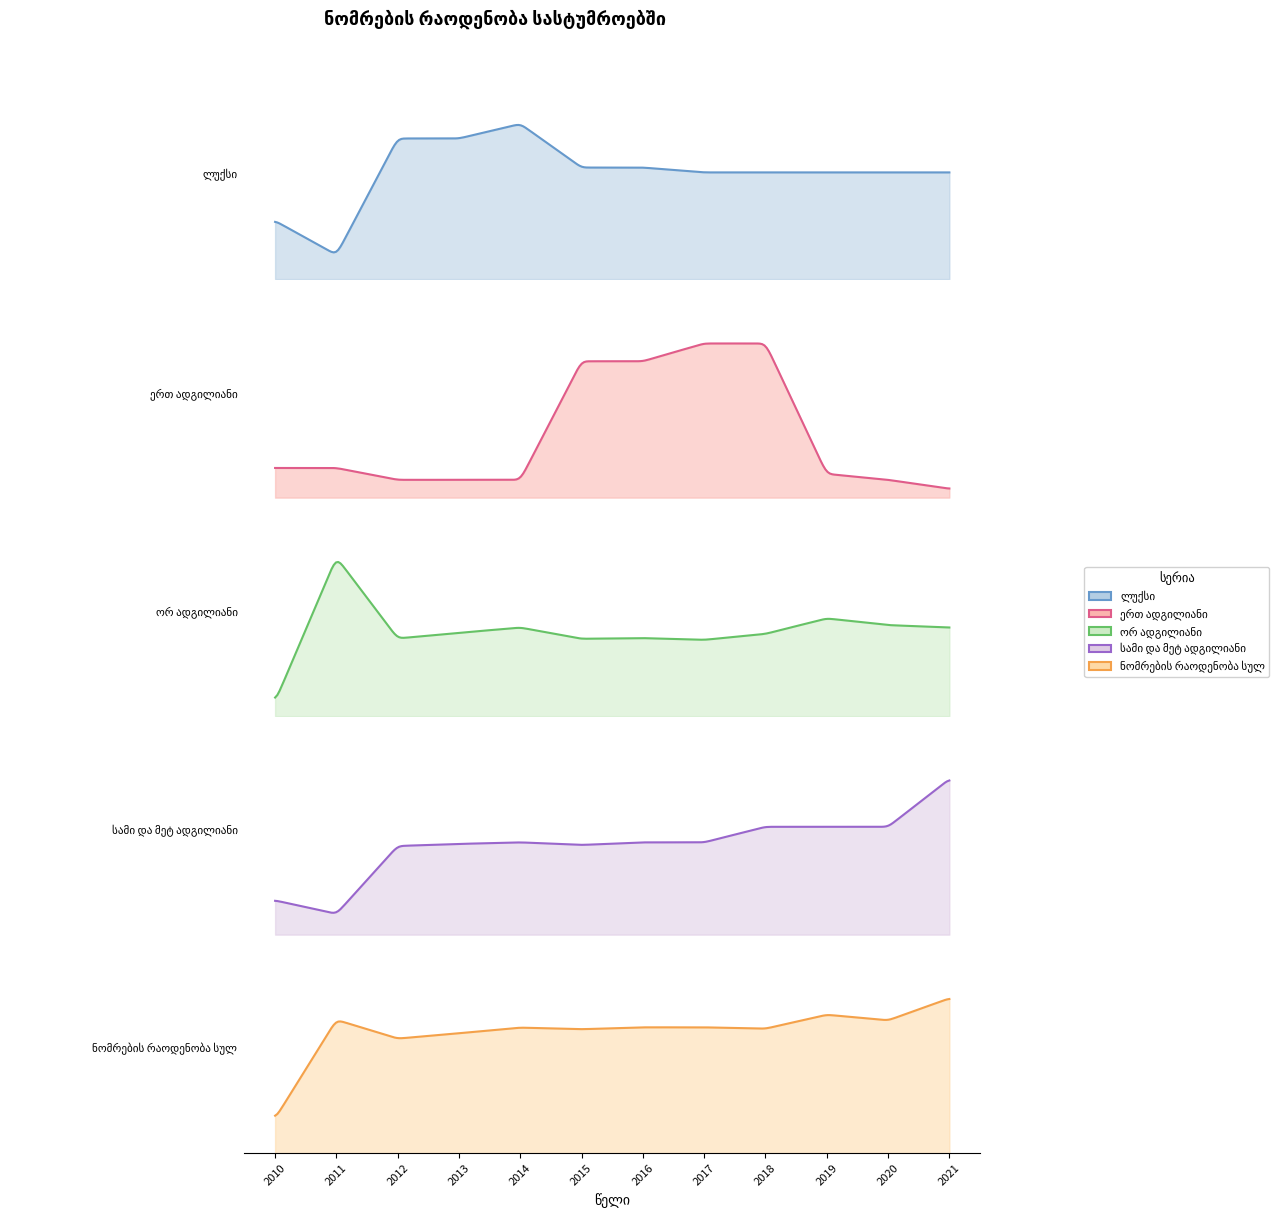

What are all the series names shown in the legend?

ლუქსი, ერთ ადგილიანი, ორ ადგილიანი, სამი და მეტ ადგილიანი, ნომრების რაოდენობა სულ